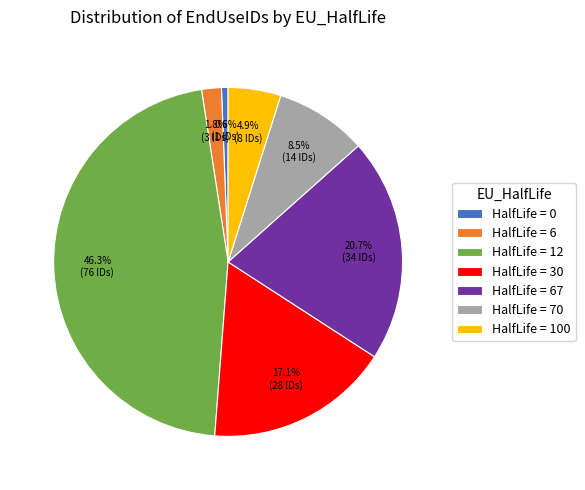

What is the total percentage of HalfLife = 67 and HalfLife = 100?

25.6%